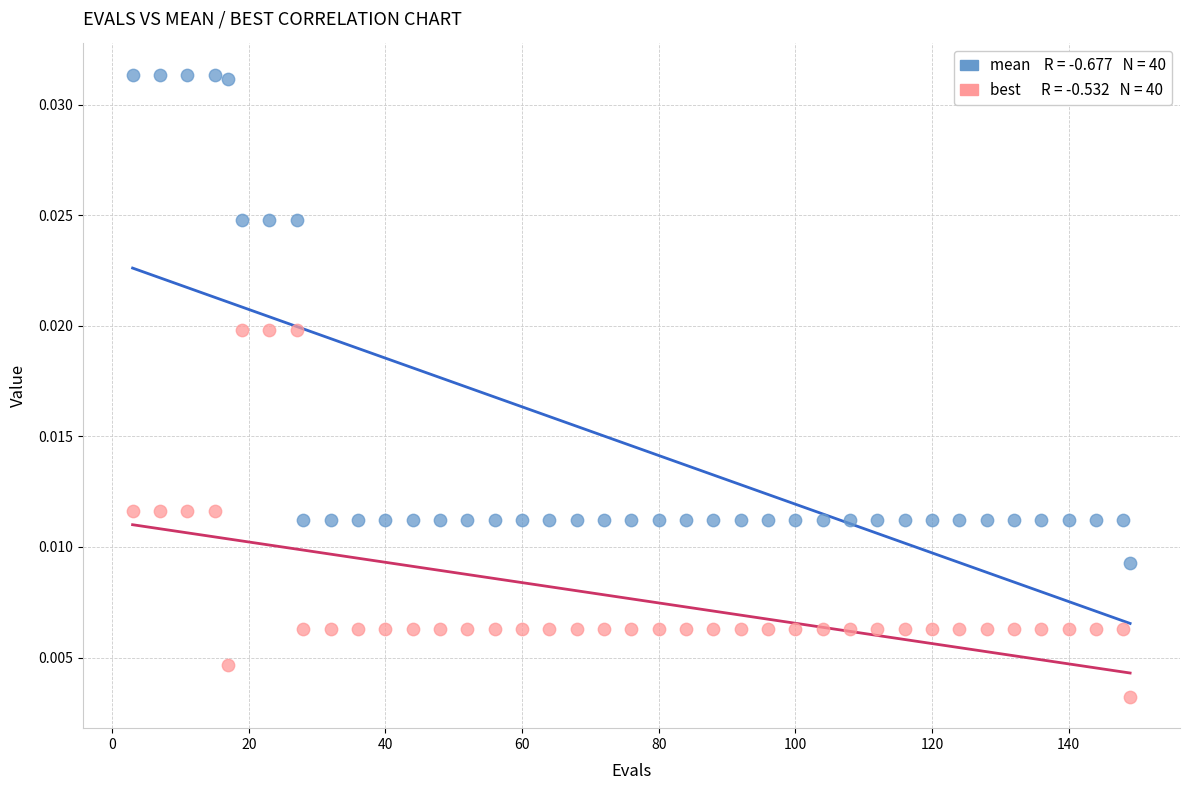

Across all data points, what is the range of X values (max minus min)?

146.0